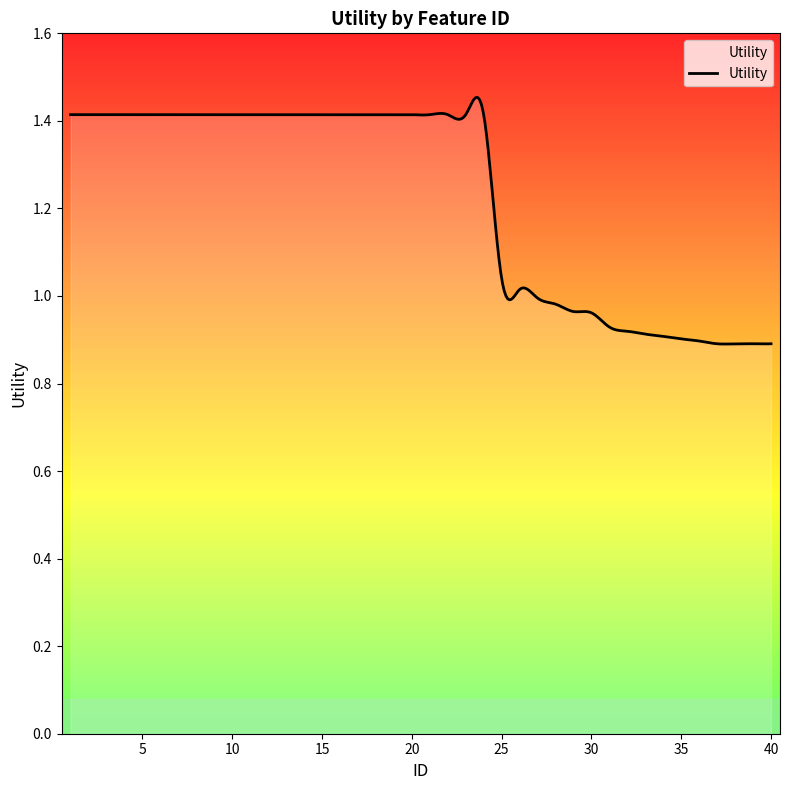

What is the difference between the maximum and minimum values?

0.6